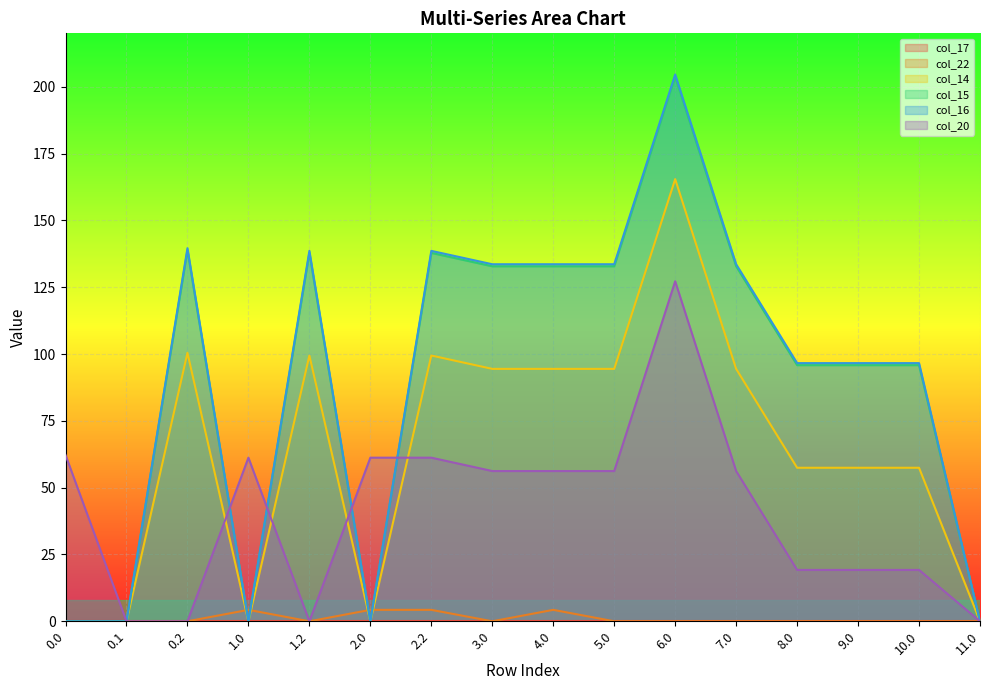

True or false: col_16 has a value of 0.0 at 2.0.

True